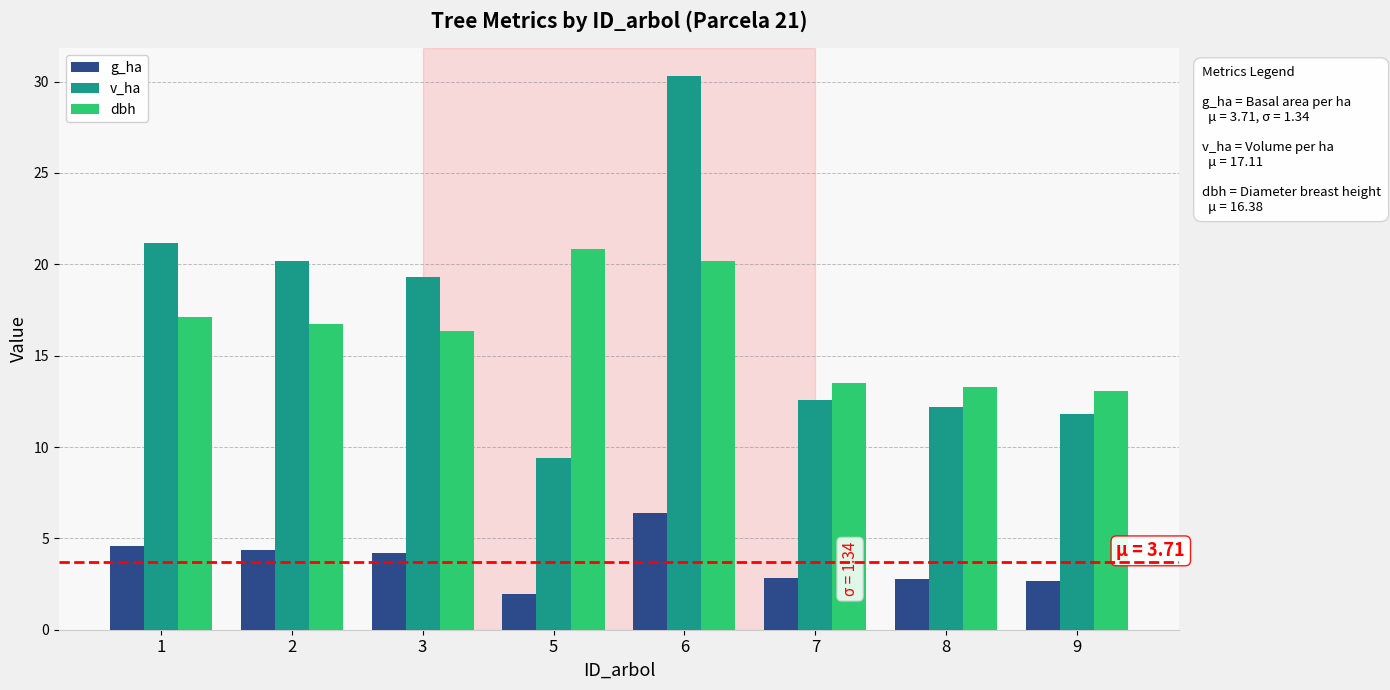

Which series changed the most between 1 and 8?

v_ha